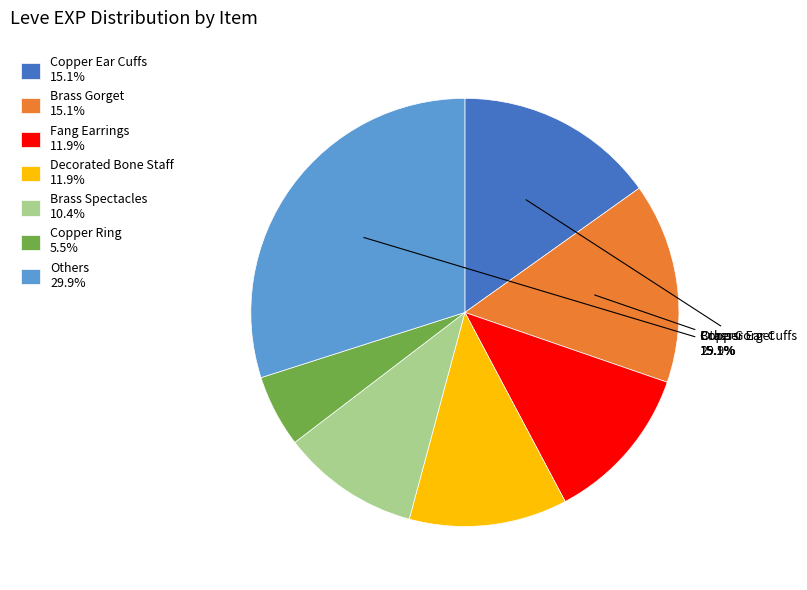

What portion of the pie excludes Copper Ear Cuffs 15.1%?

84.9%